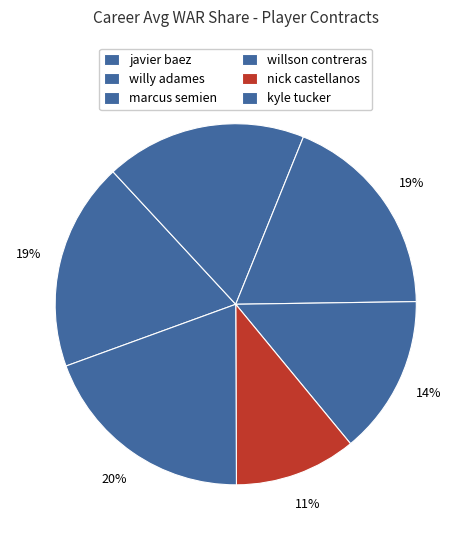

How many segments does this pie chart have?

6